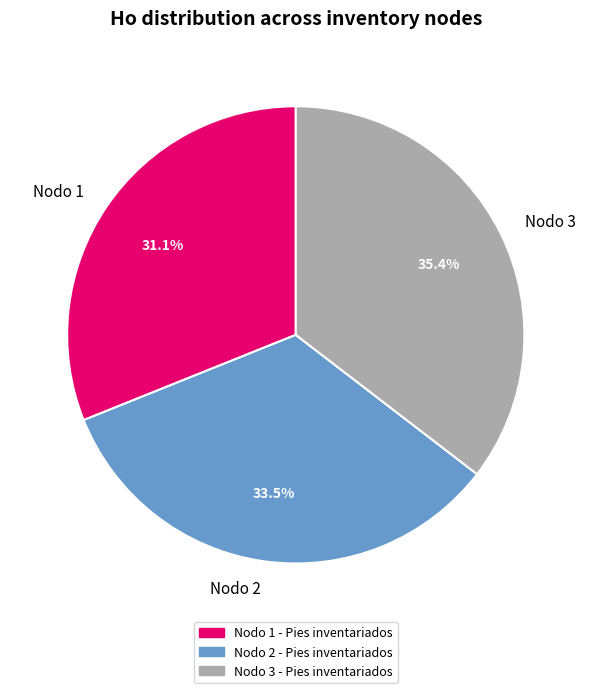

Rank the categories by value from highest to lowest.

Nodo 3, Nodo 2, Nodo 1